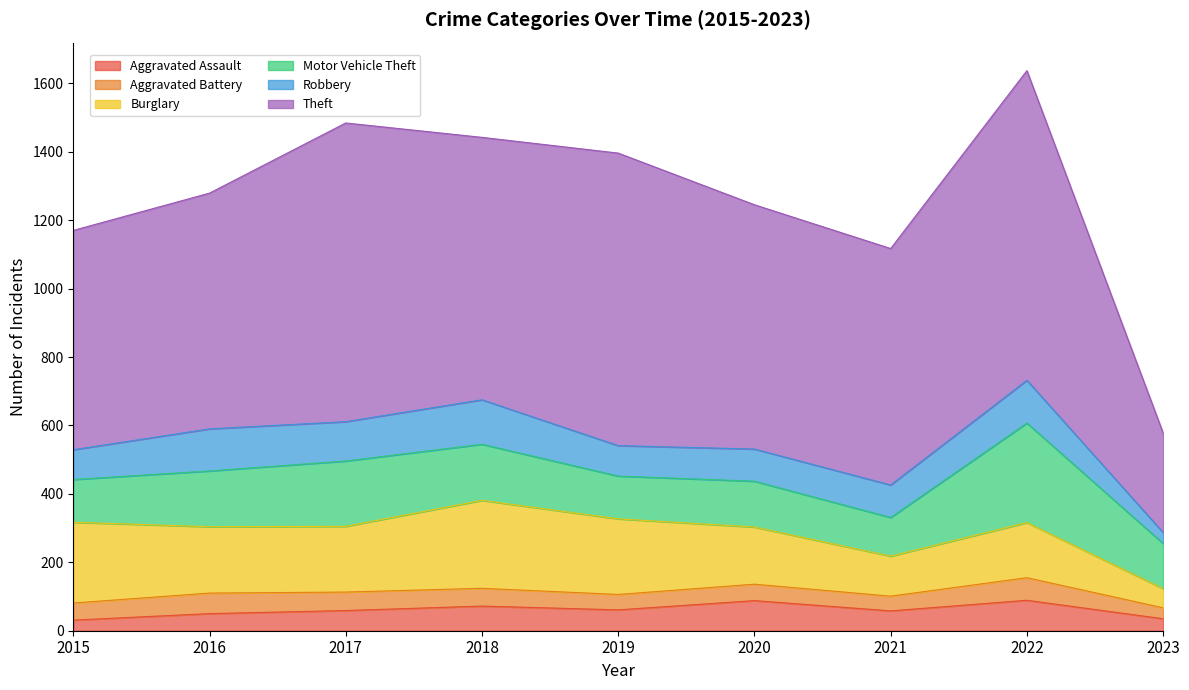

True or false: Aggravated Battery and Motor Vehicle Theft cross at least once.

False